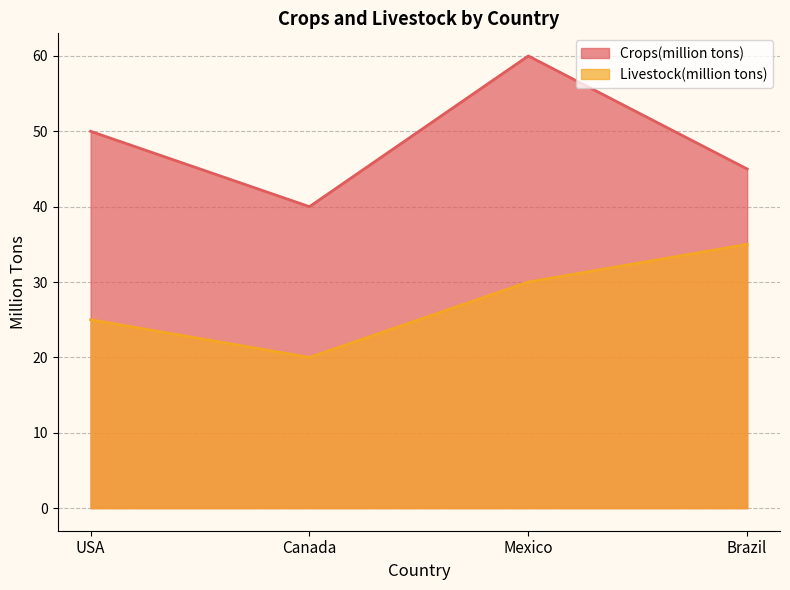

How many distinct data groups are displayed?

2